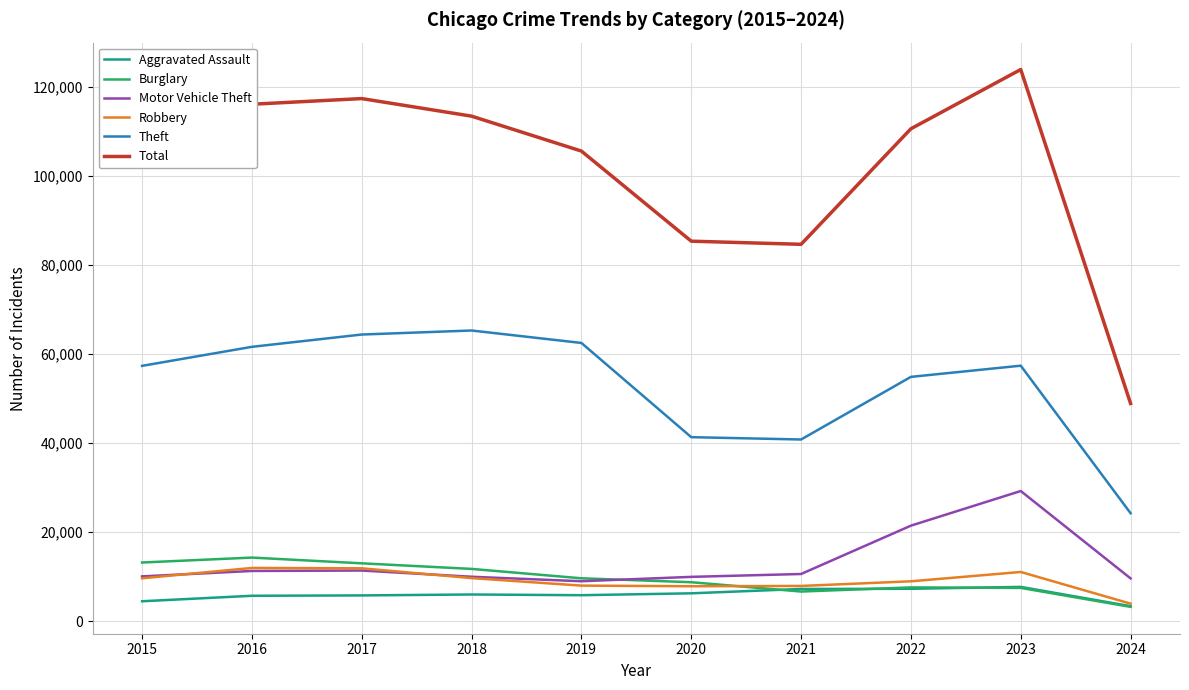

What is the minimum value for Robbery?

3943